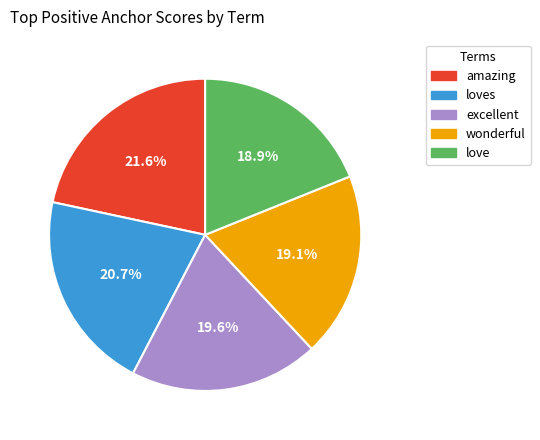

True or false: excellent accounts for 20% of the total.

True